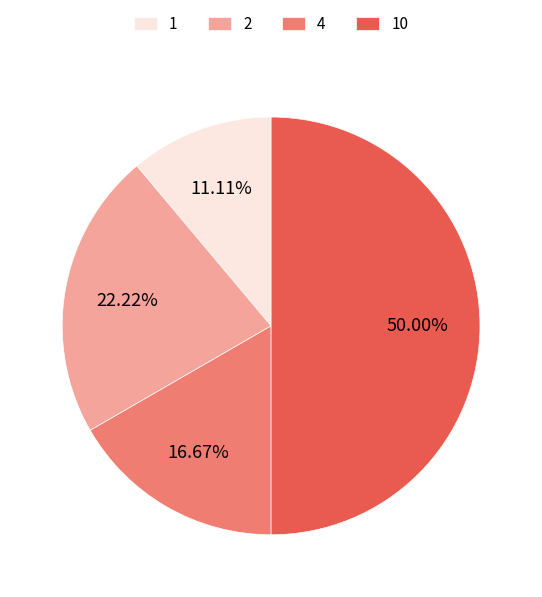

What portion of the pie excludes 1?

88.9%